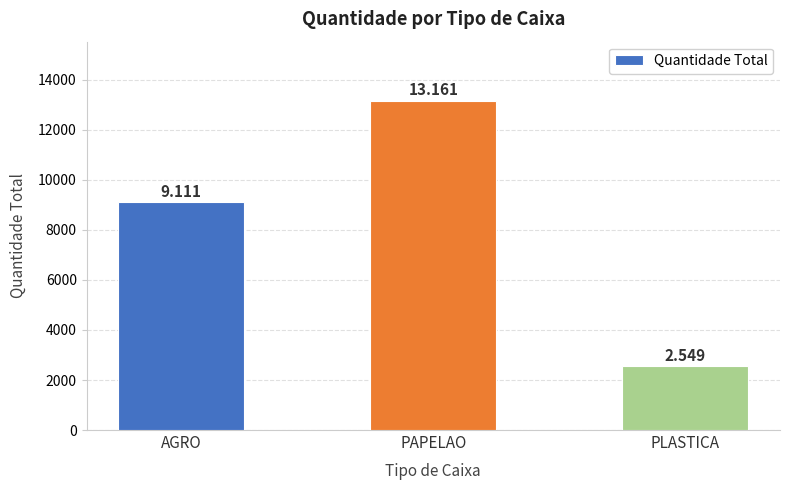

Reading left to right, what are all the values shown in this chart?

9111	13161	2549